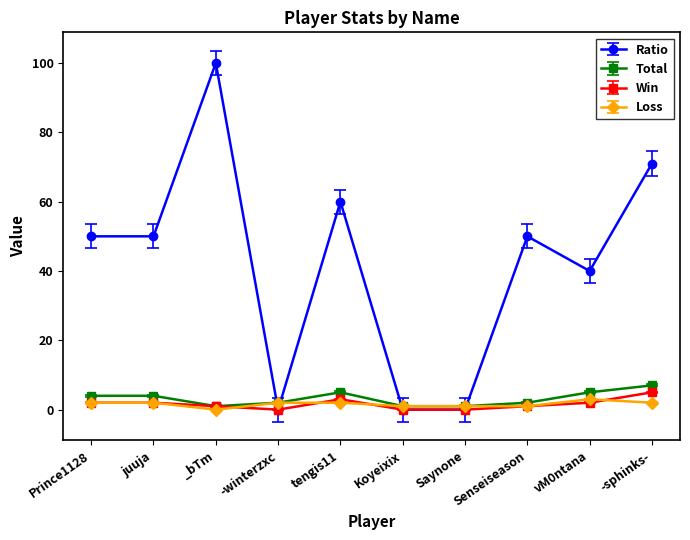

Is it true that Ratio equals 82 at Senseiseason?

False